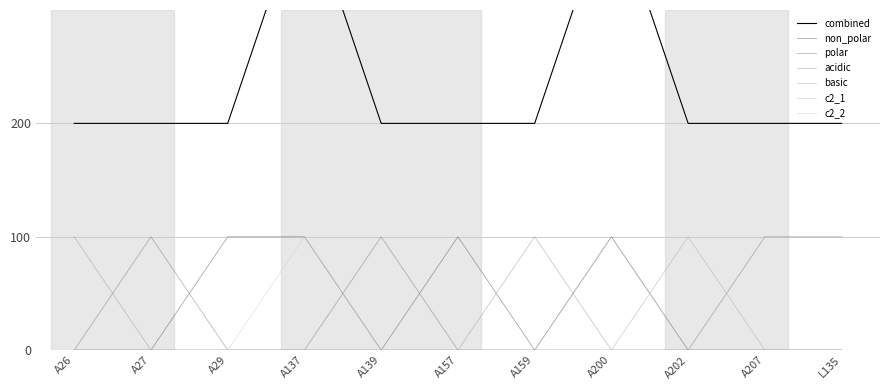

What is the difference between the polar values at A139 and A159?

100